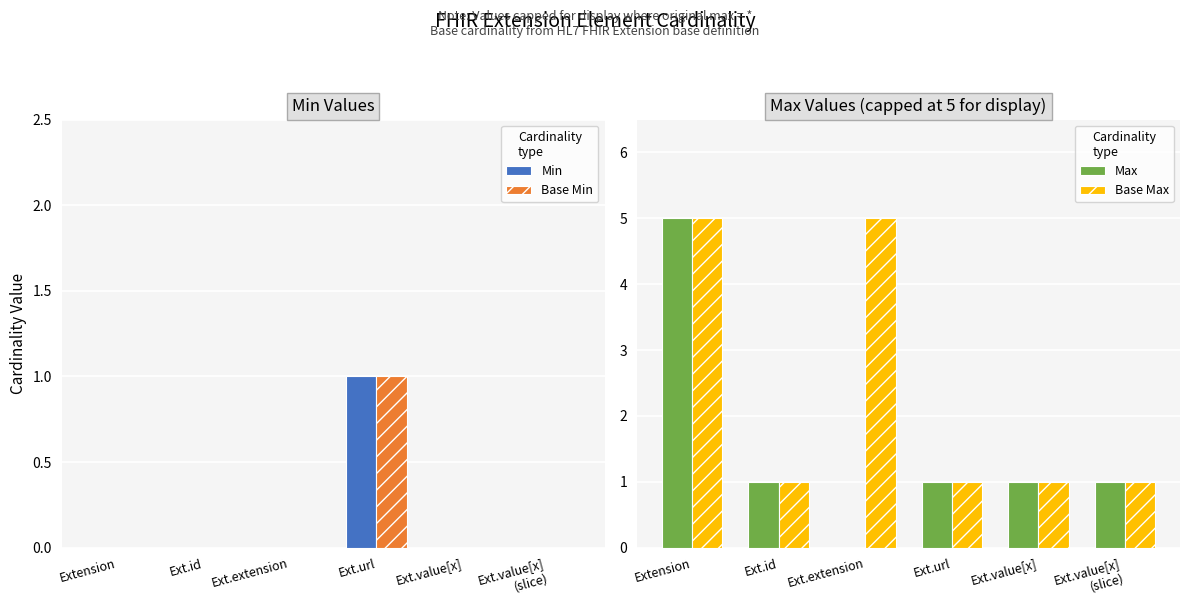

True or false: Base Max has a value of 1 at Ext.value[x]
(slice).

True